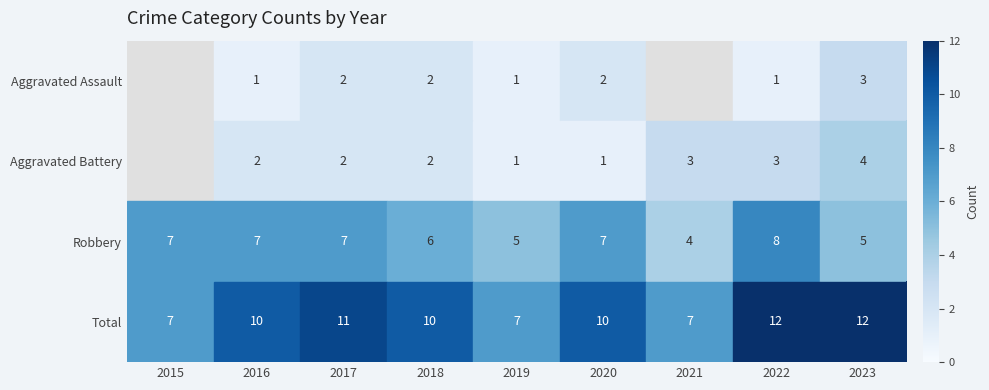

What is the lowest value of the Robbery series?

4